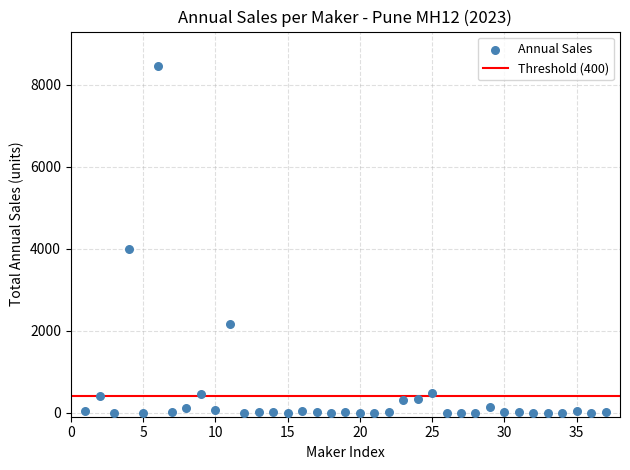

What is the range of Y values (max minus min)?

8452